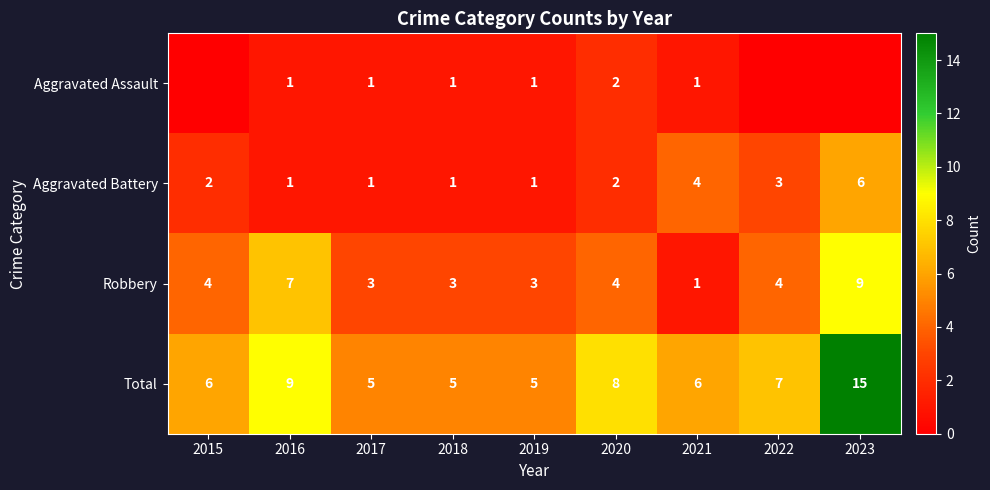

Where is Total nearest to the value 10?

2016